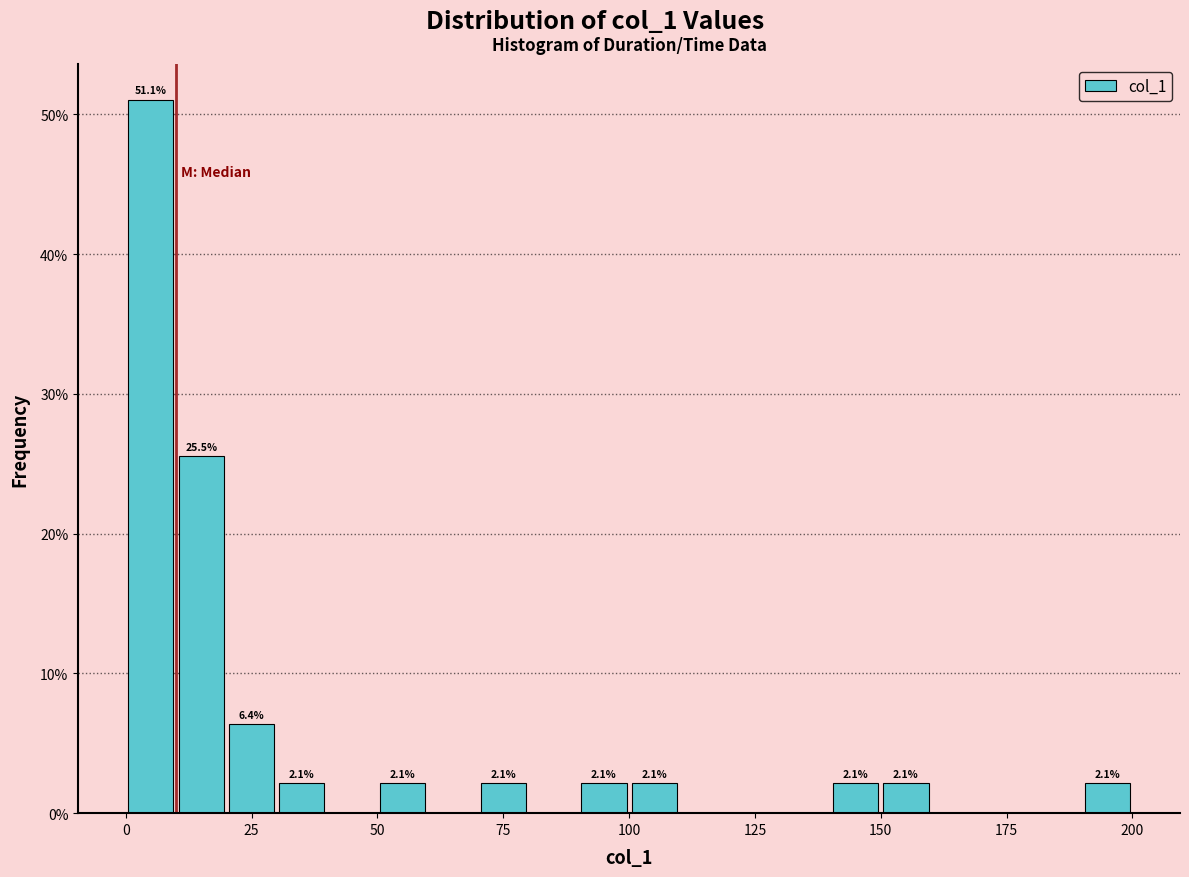

Around what value on the x-axis is the tallest bar? Give the approximate position of its centre, as read against the axis.

5